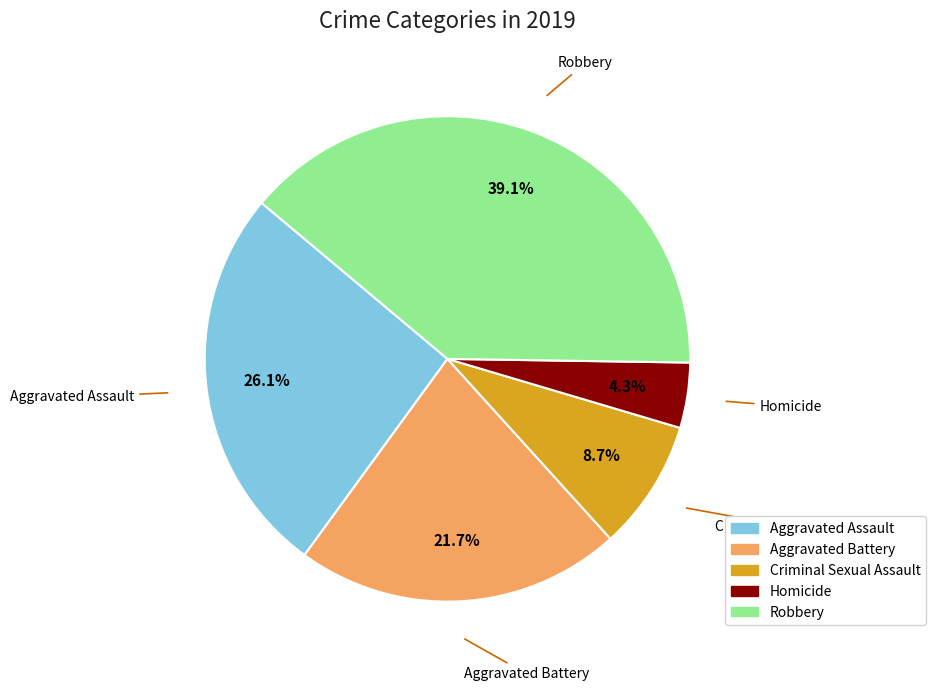

Is Homicide the majority of the pie?

No